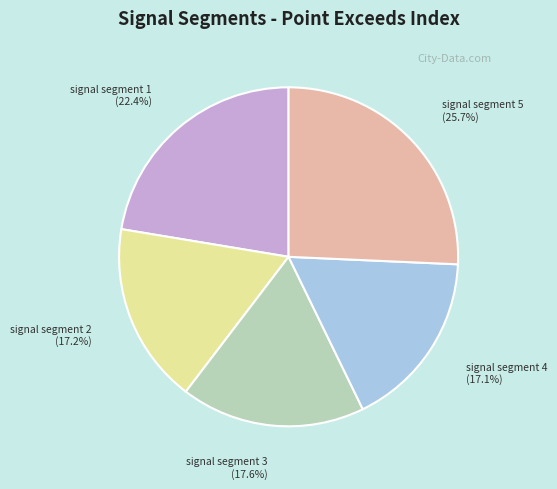

Is there any slice that represents more than half of the pie?

No